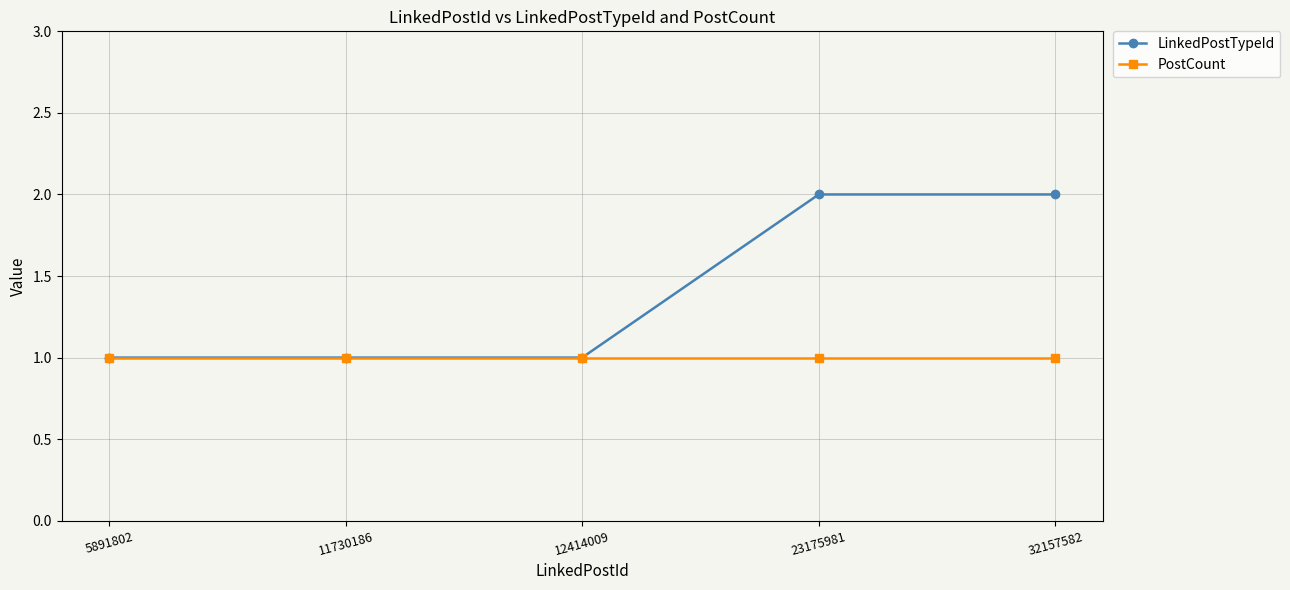

Which series has the widest spread of values?

LinkedPostTypeId